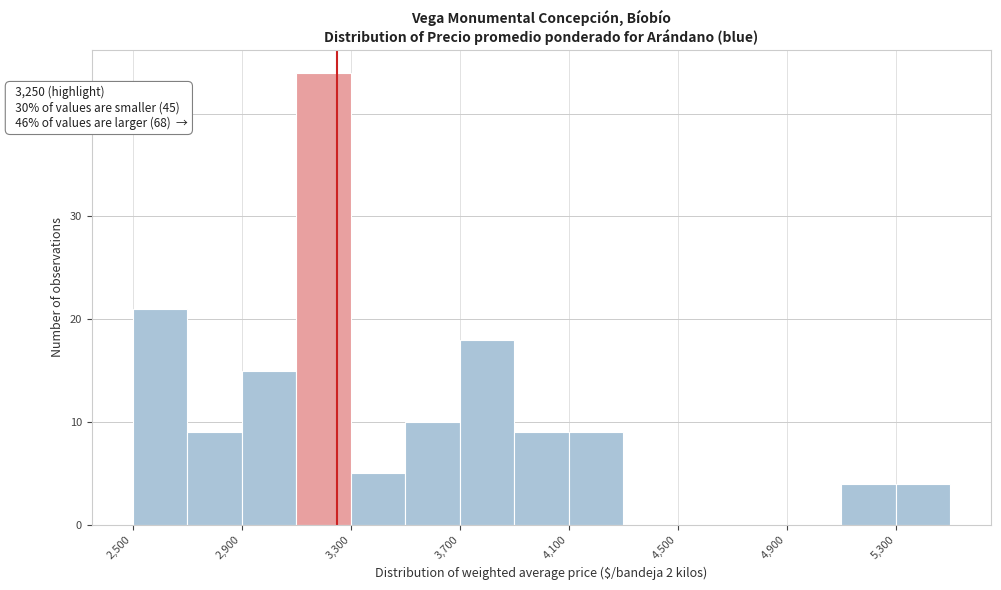

Over which range of the x-axis is the bar tallest?

3100 to 3300